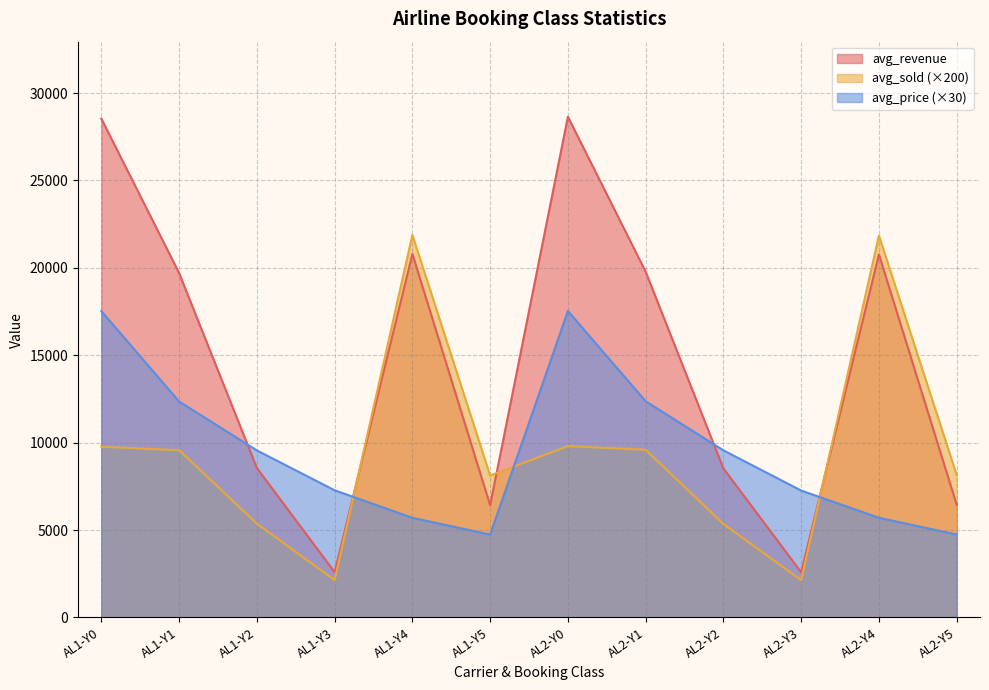

Is the value of avg_revenue at AL2-Y2 greater than the value of avg_price at AL2-Y1?

No